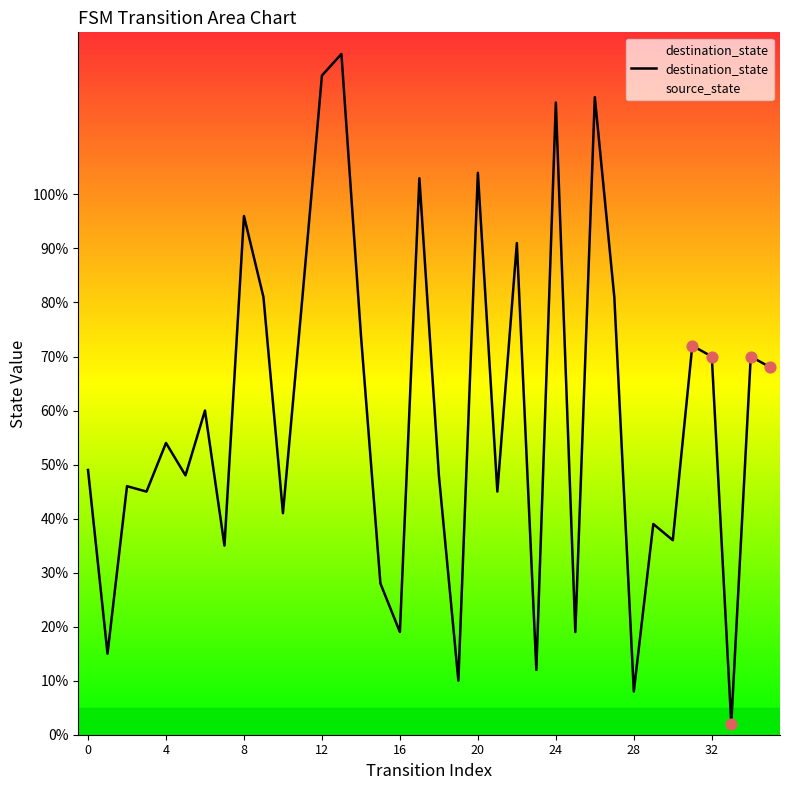

The destination_state series shows 123 at 32. True or false?

False